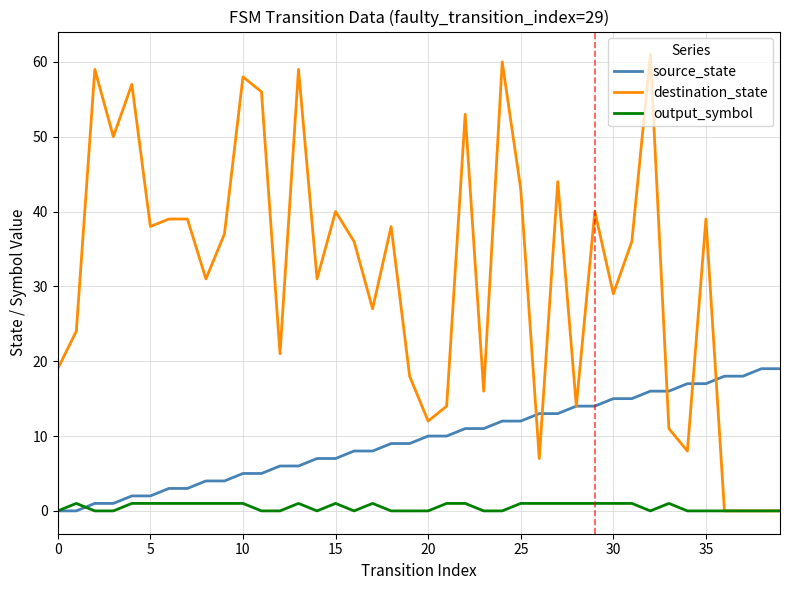

Does the chart display data point markers on the line(s)?

No